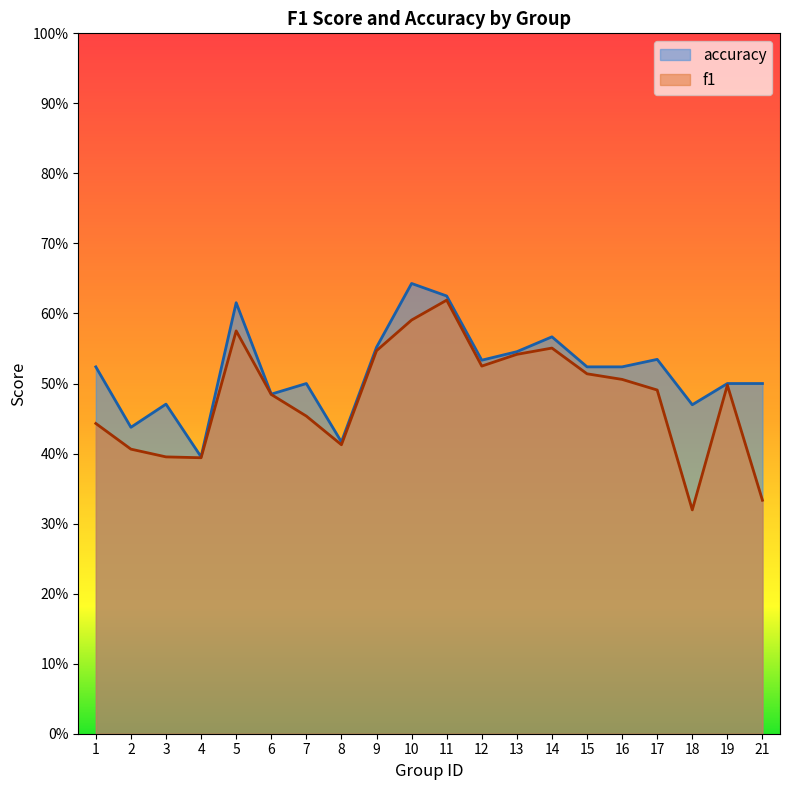

The f1 series shows 0.5 at 16. True or false?

True